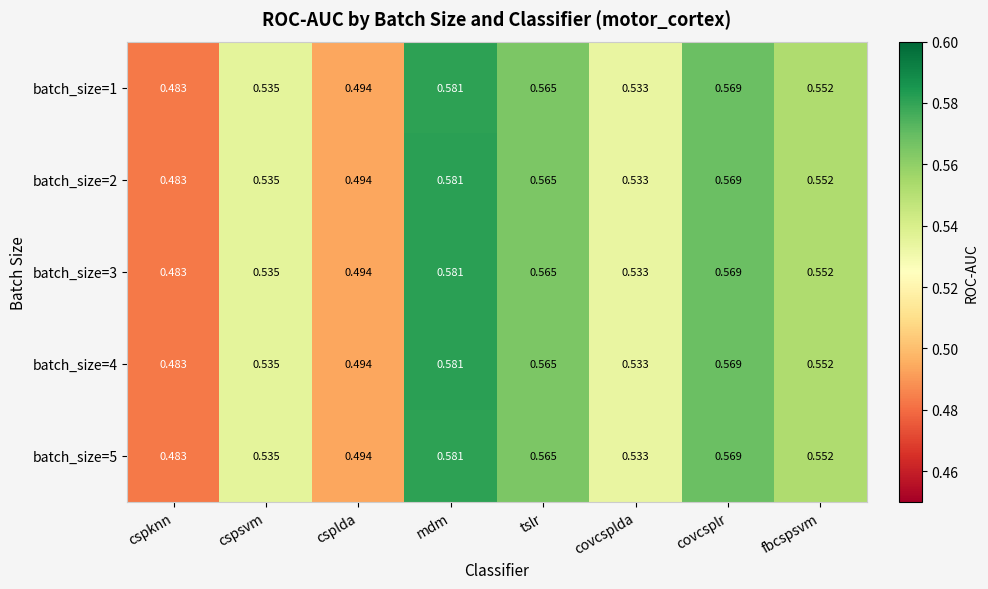

Which category has the lowest value in the batch_size=2 series?

cspknn